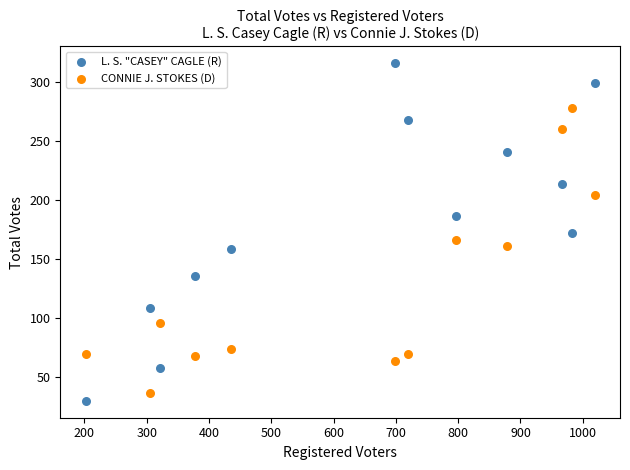

Which series has the widest spread of Y values?

L. S. "CASEY" CAGLE (R)